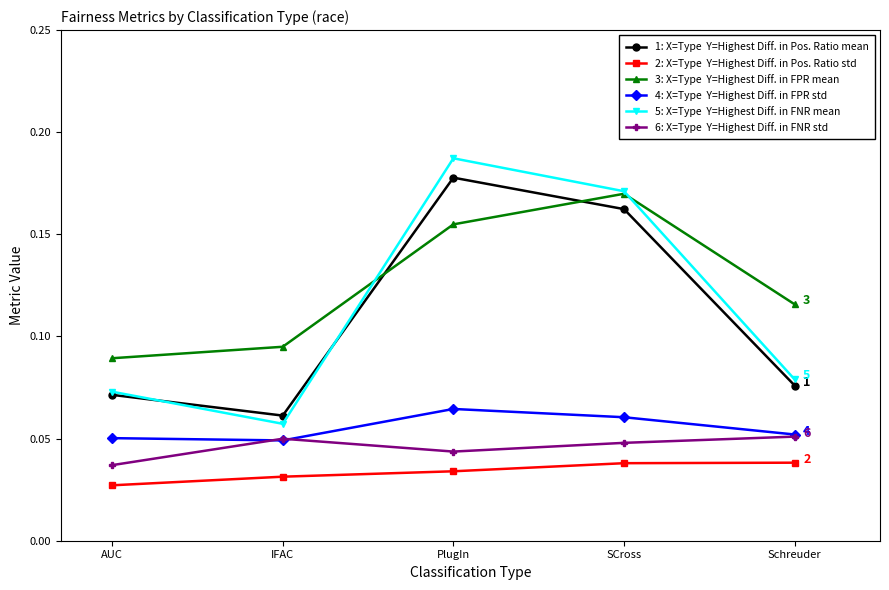

What position from the left is PlugIn?

3